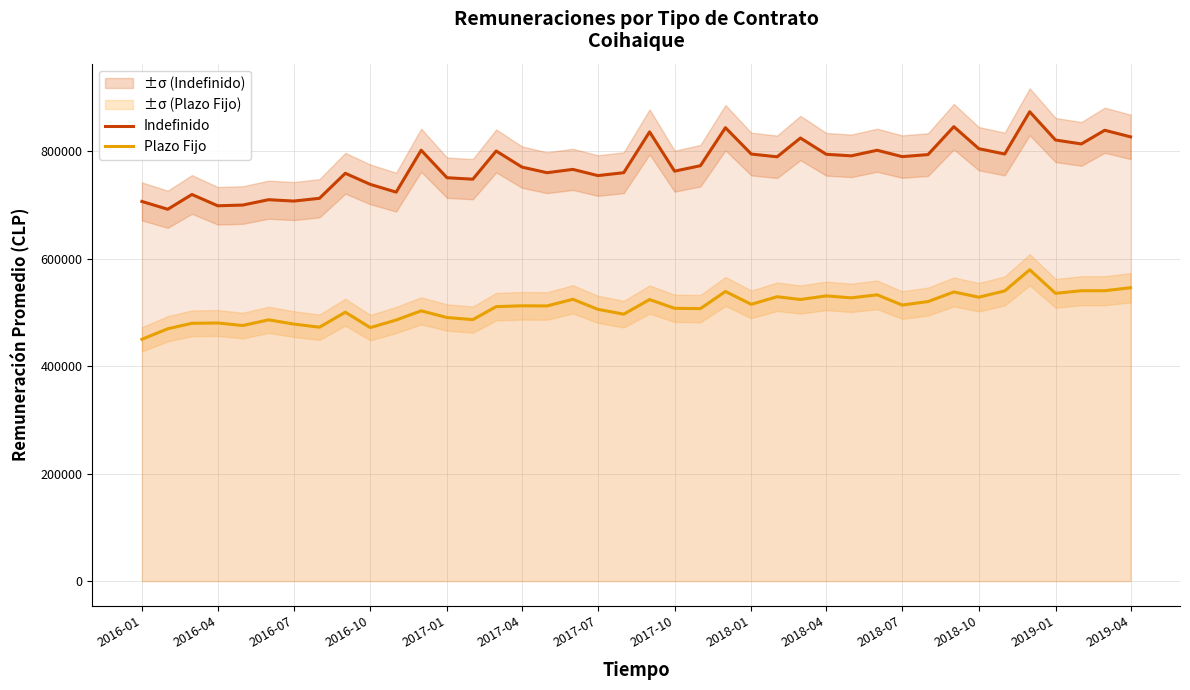

True or false: Plazo Fijo and Indefinido intersect in this chart.

False